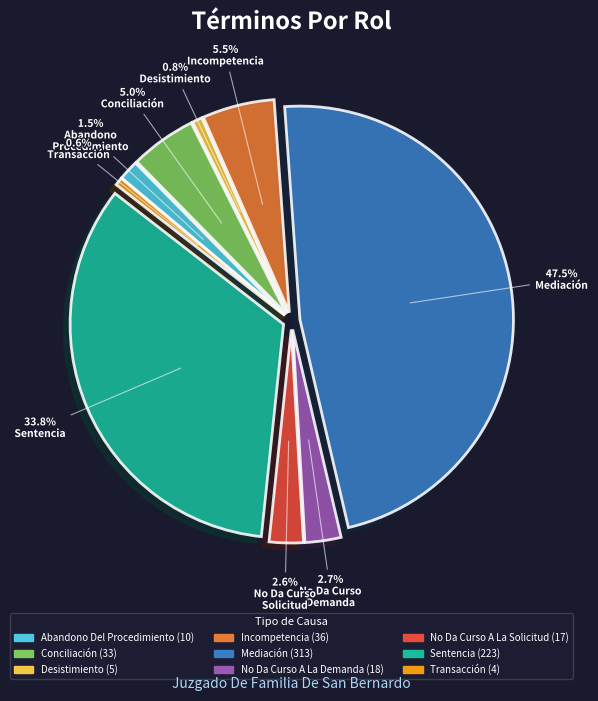

To the nearest percent, what is the difference between the largest and smallest slice percentages?

47%